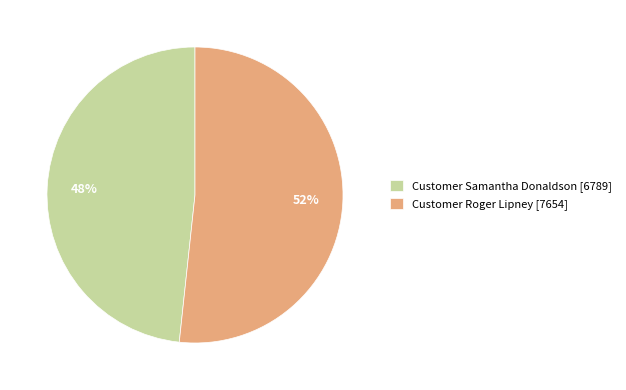

Which has a higher value, Customer Roger Lipney [7654] or Customer Samantha Donaldson [6789]?

Customer Roger Lipney [7654]